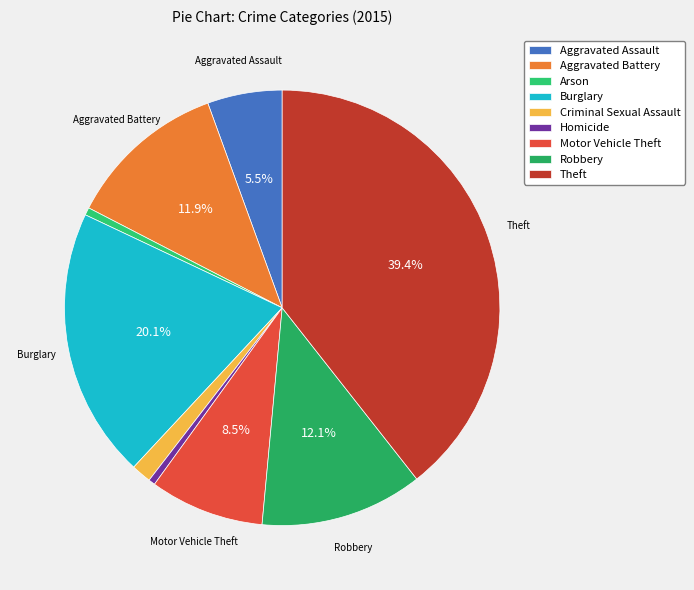

True or false: Aggravated Battery accounts for 1% of the total.

False